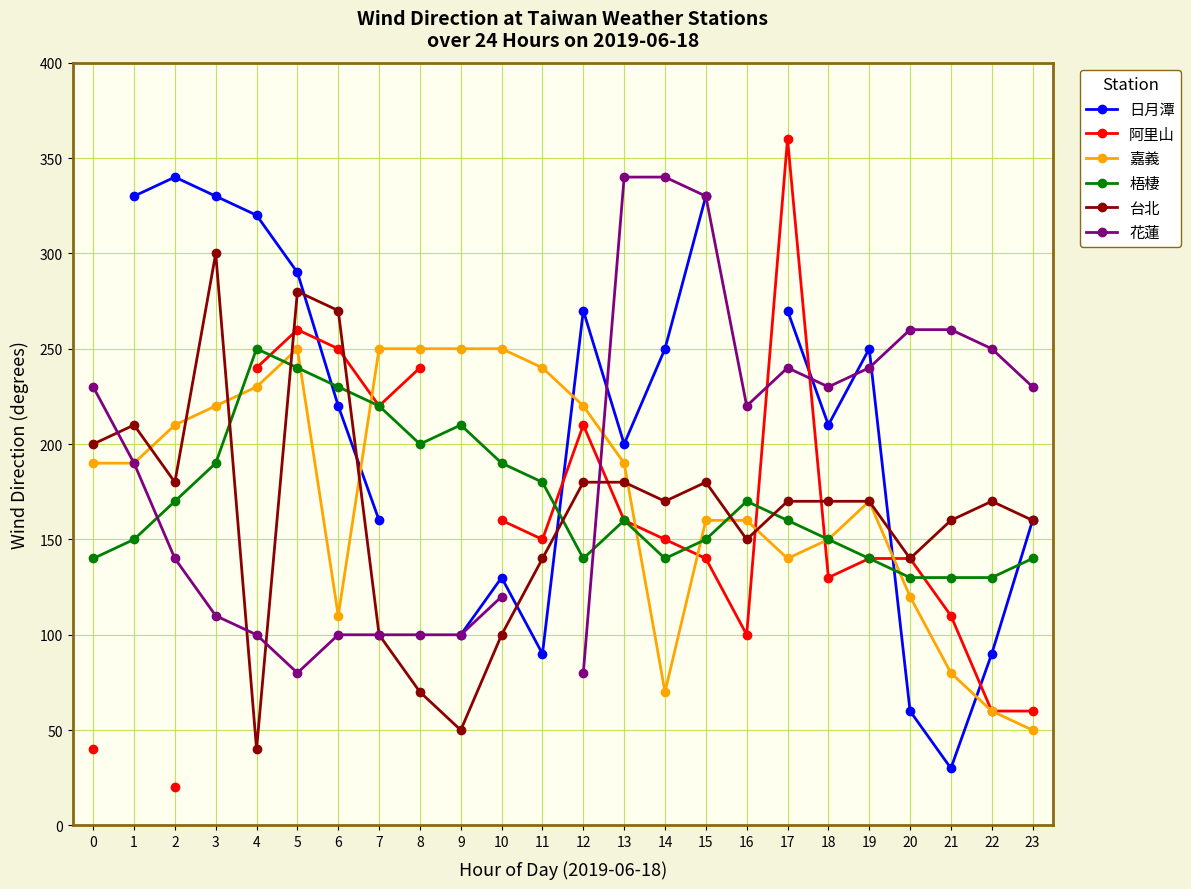

What is the minimum value shown in the chart?

20.0